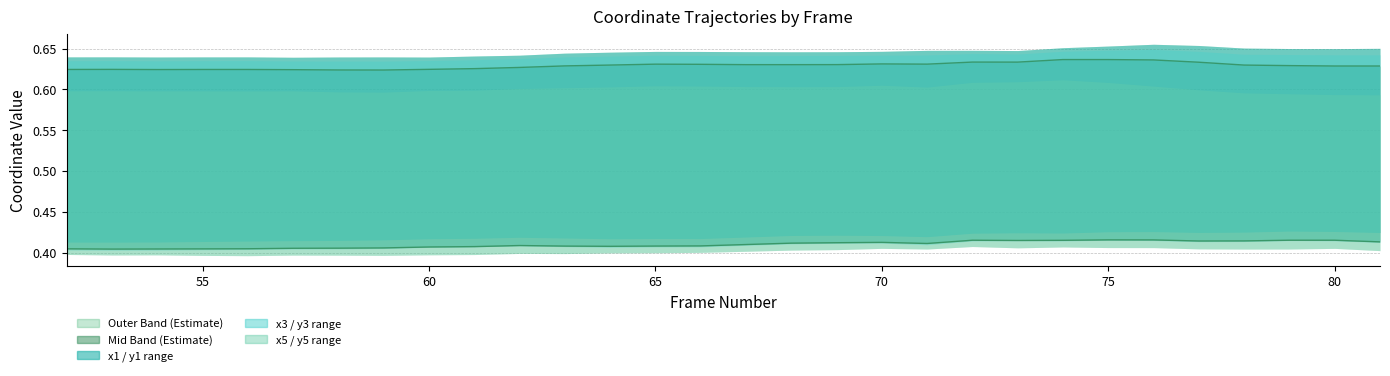

What is the approximate value of y1 at 74?

0.4